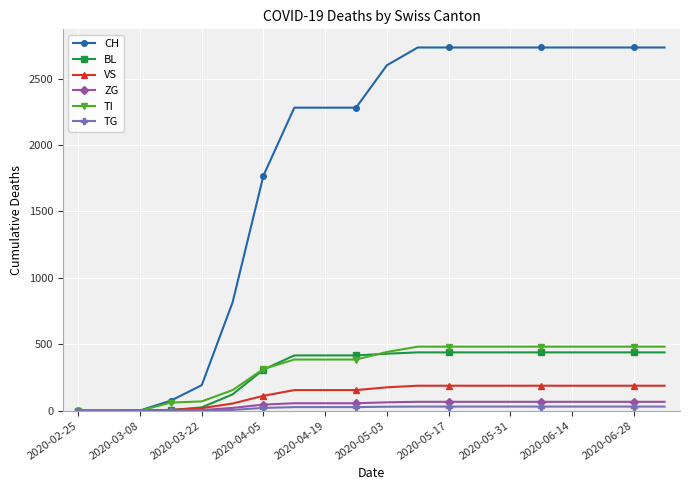

What is the average value of the VS series?

126